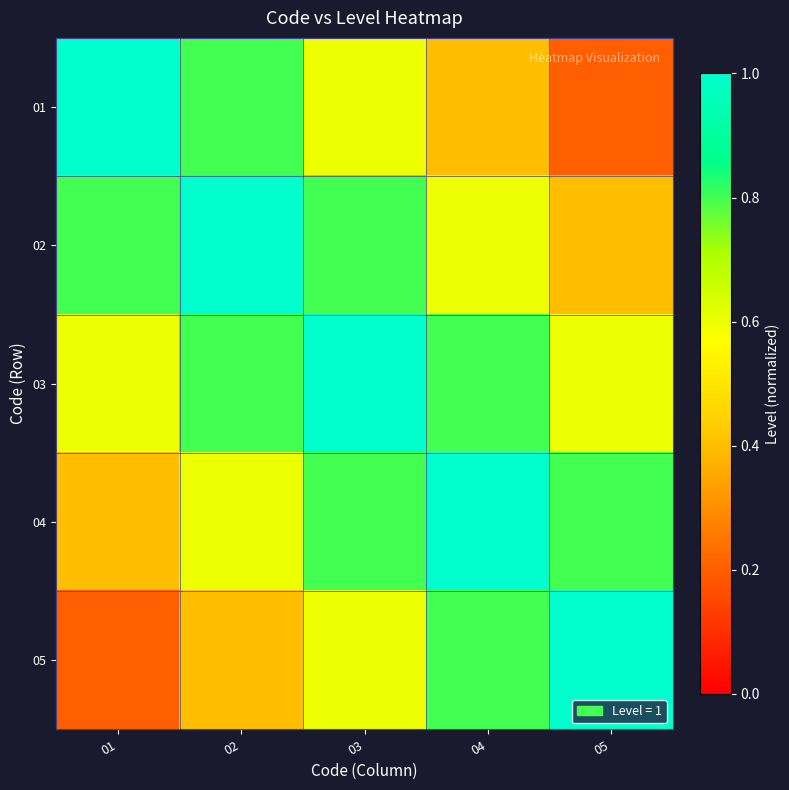

At which category does the chart reach its peak across all series?

01